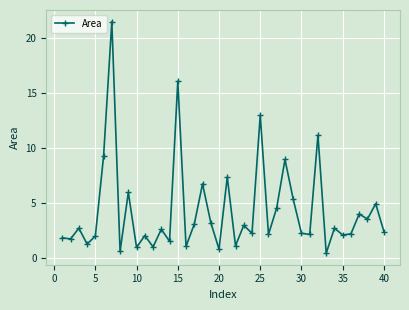

What is the difference between the second highest and second lowest values?

15.5